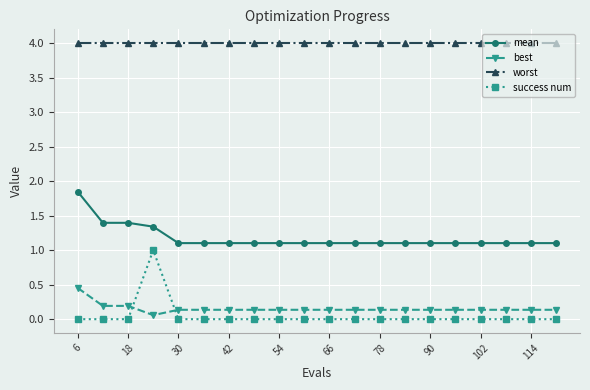

Which series has the largest total across all categories?

worst